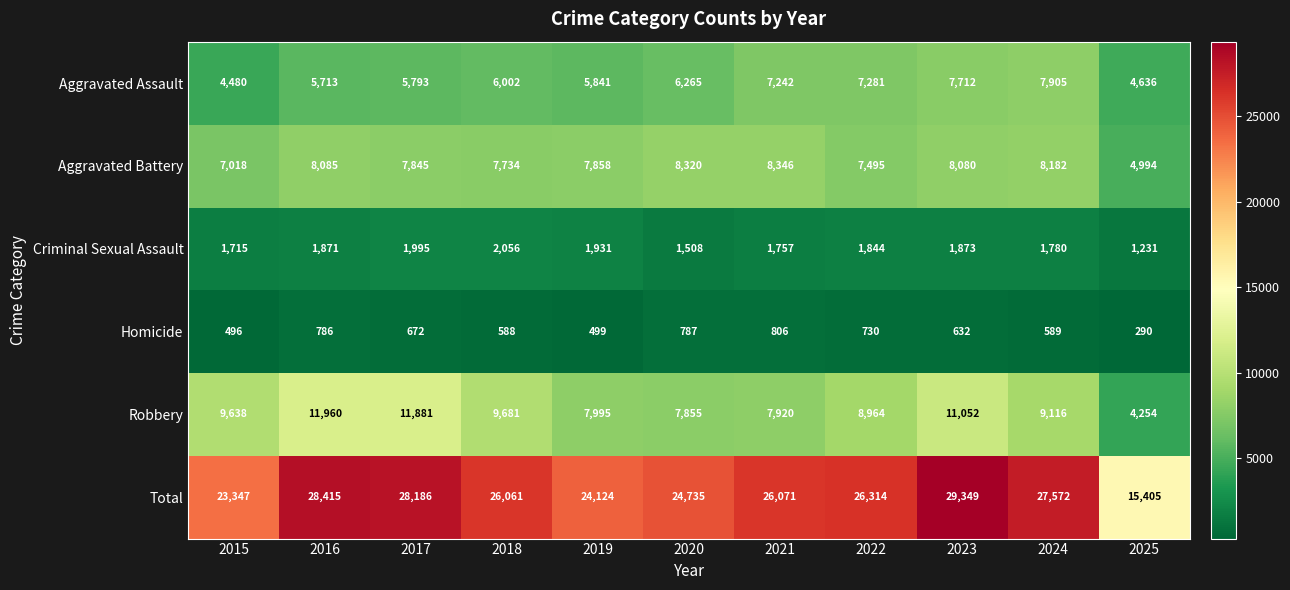

Is it true that Criminal Sexual Assault equals 2638 at 2021?

False